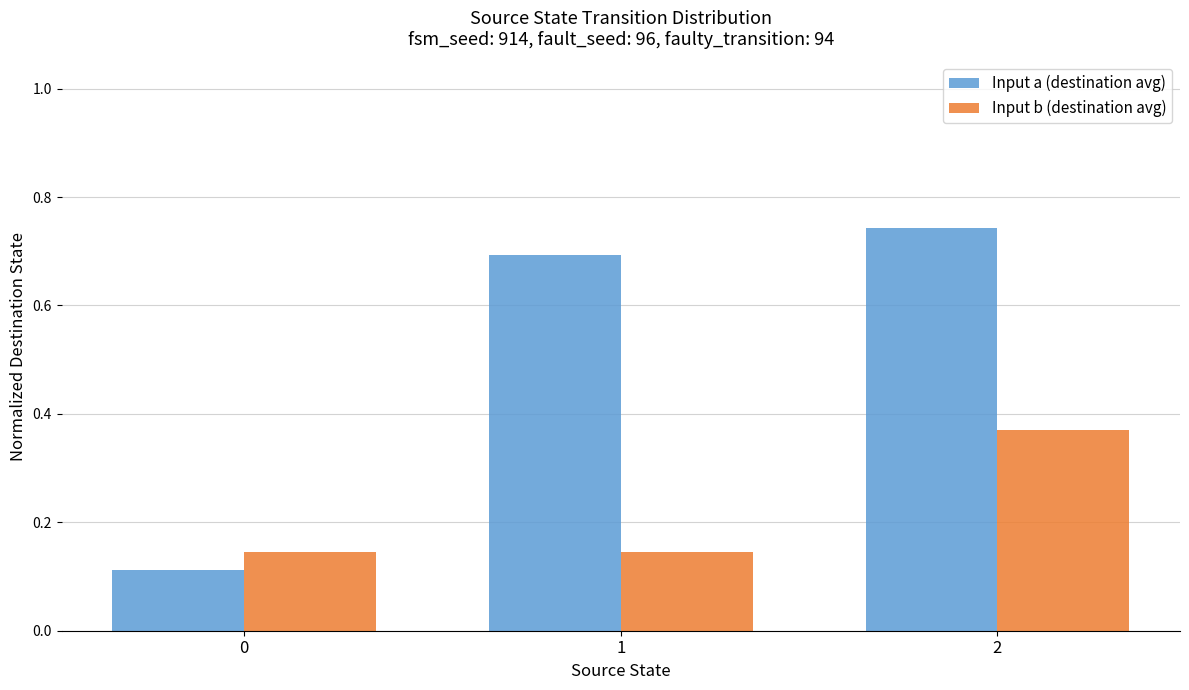

What is the difference between the Input a (destination avg) values at 0 and 1?

0.6